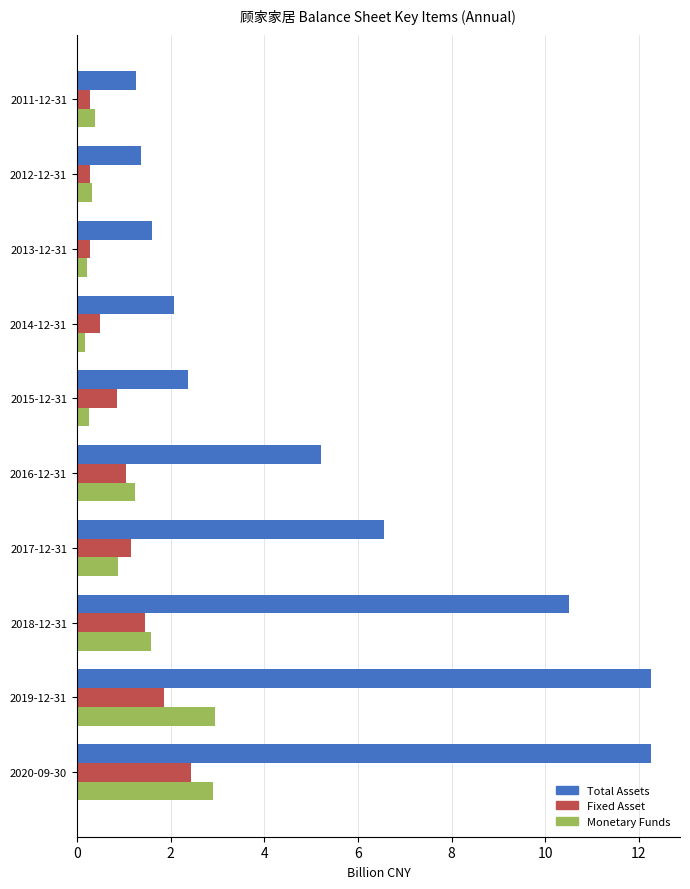

What is the average value of the Total Assets series?

5.5